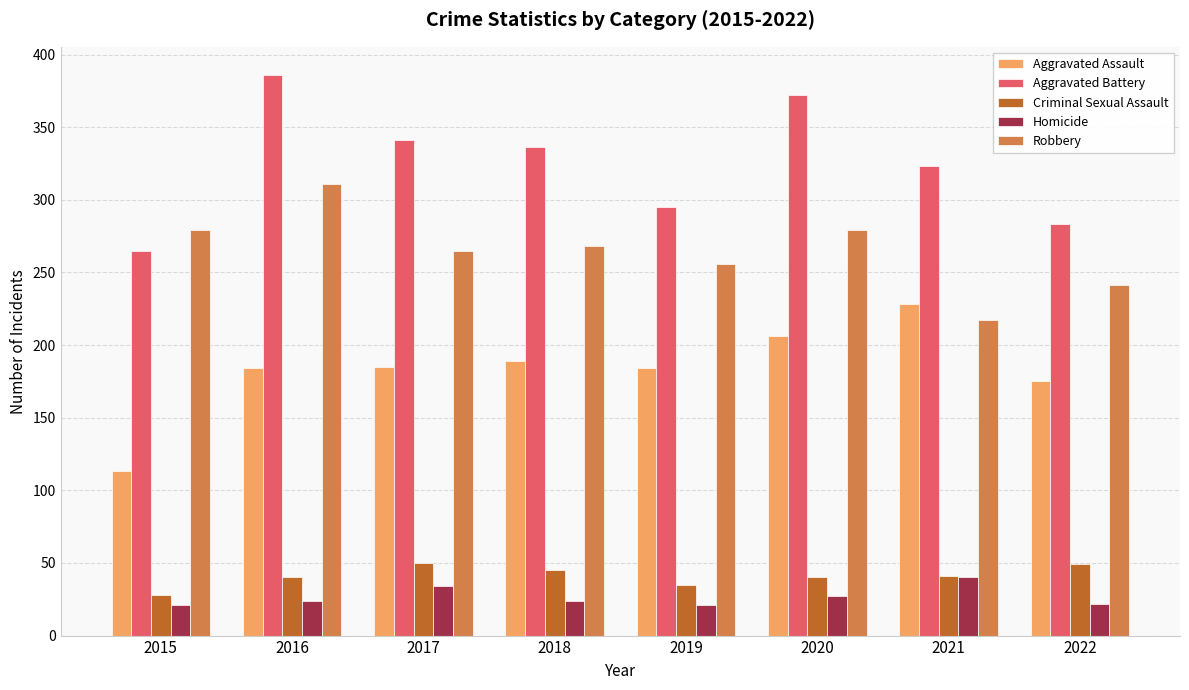

What is the value of the Aggravated Battery bar at the 8th from the left?

283